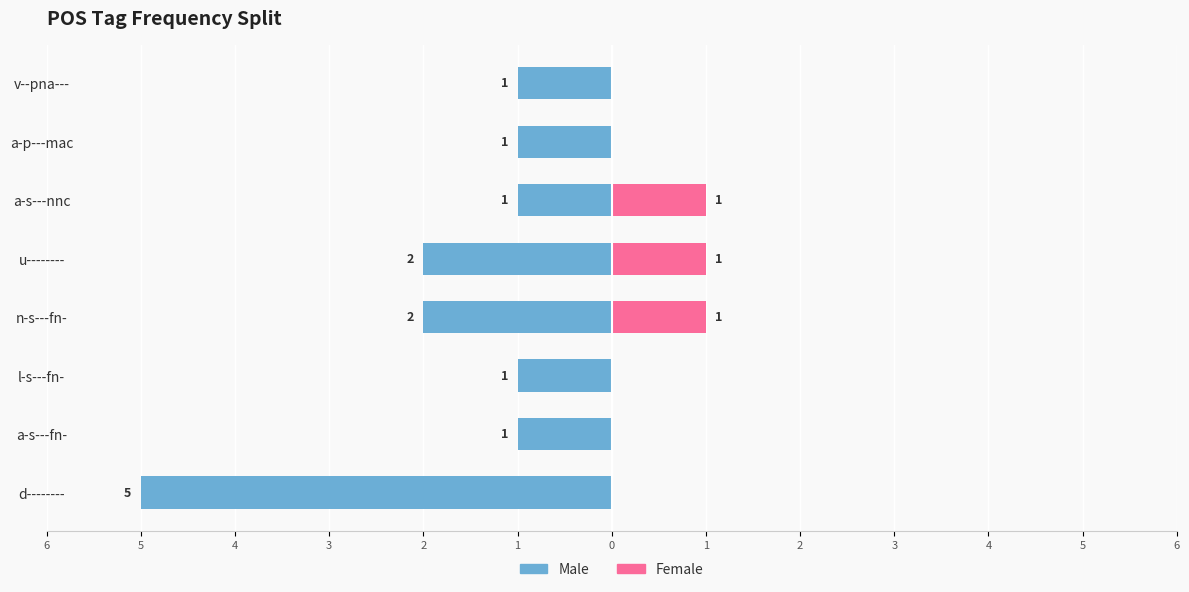

Is it true that Male equals -2 at u--------?

True